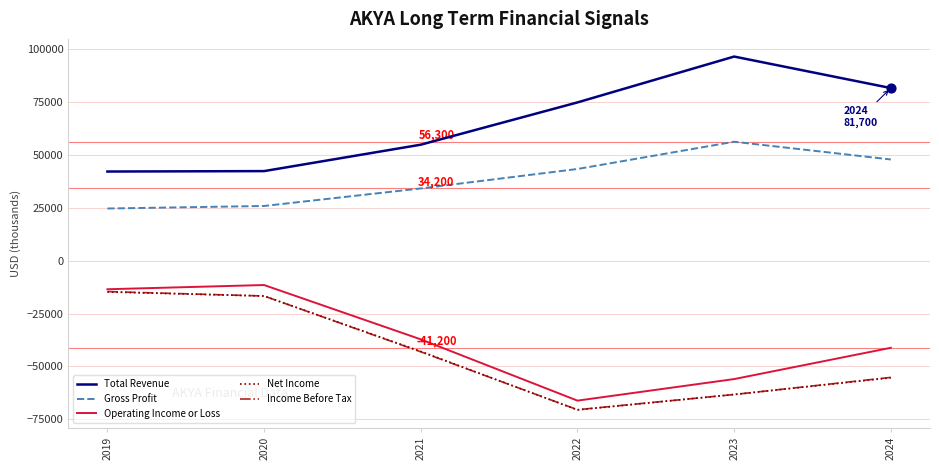

At how many categories does at least one series exceed 5586?

6